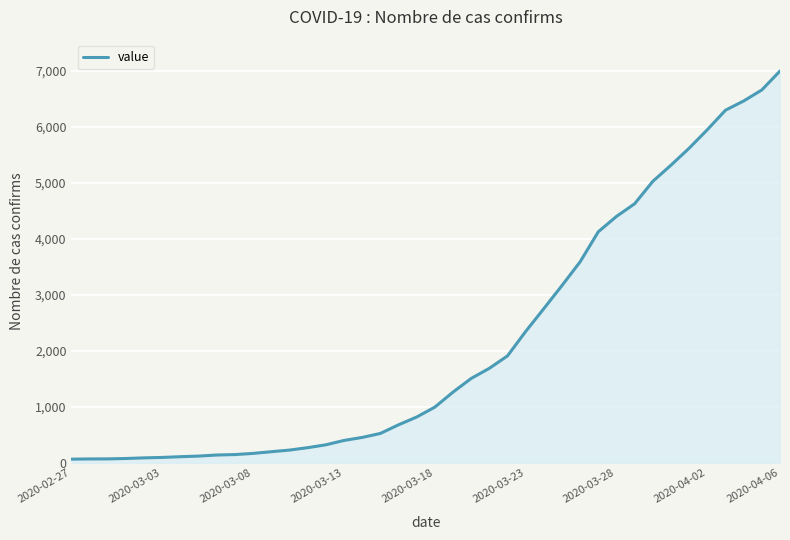

What is the greatest value displayed?

6995